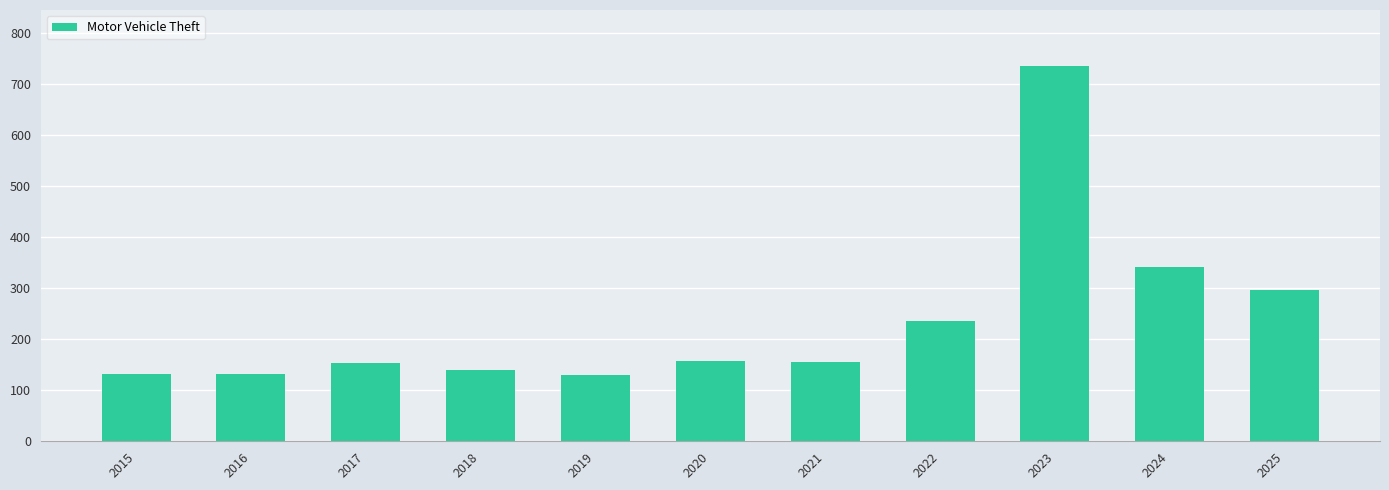

Approximately how many times larger is the value at 2017 compared to 2021?

1.0